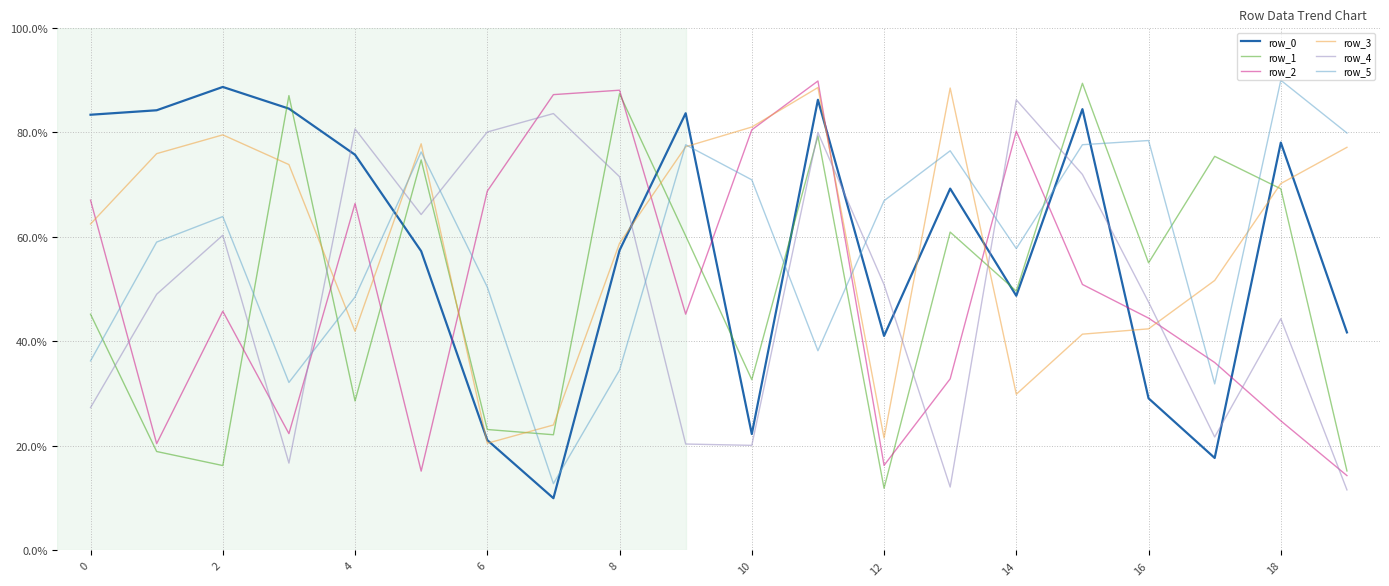

What is the minimum value for row_2?

14.3